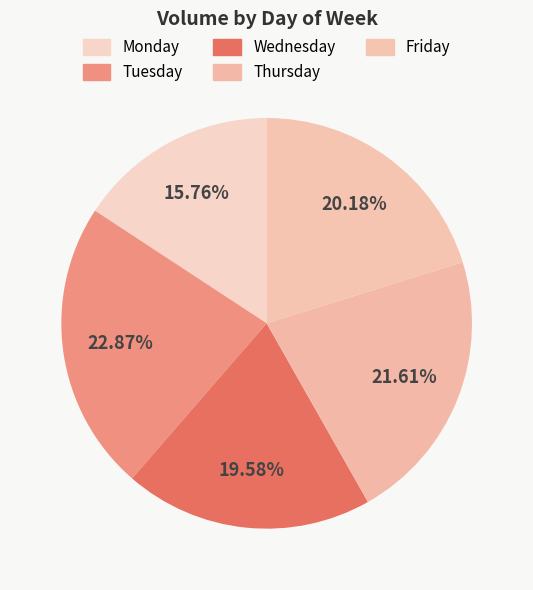

True or false: Wednesday accounts for 27% of the total.

False